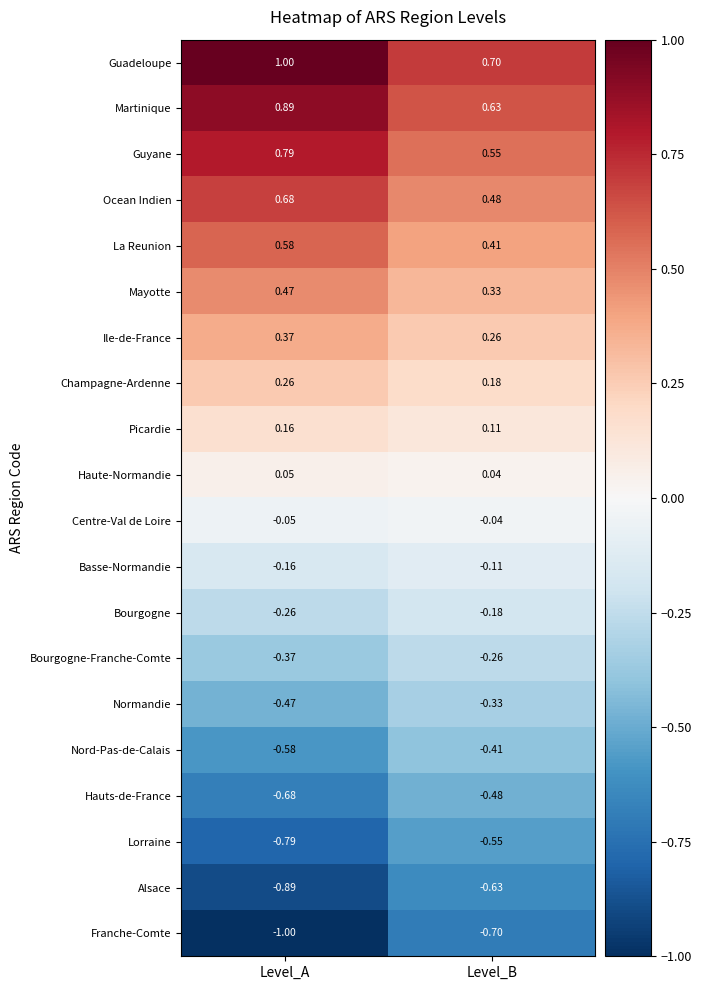

What is the difference between the highest and lowest values at Level_A?

2.0